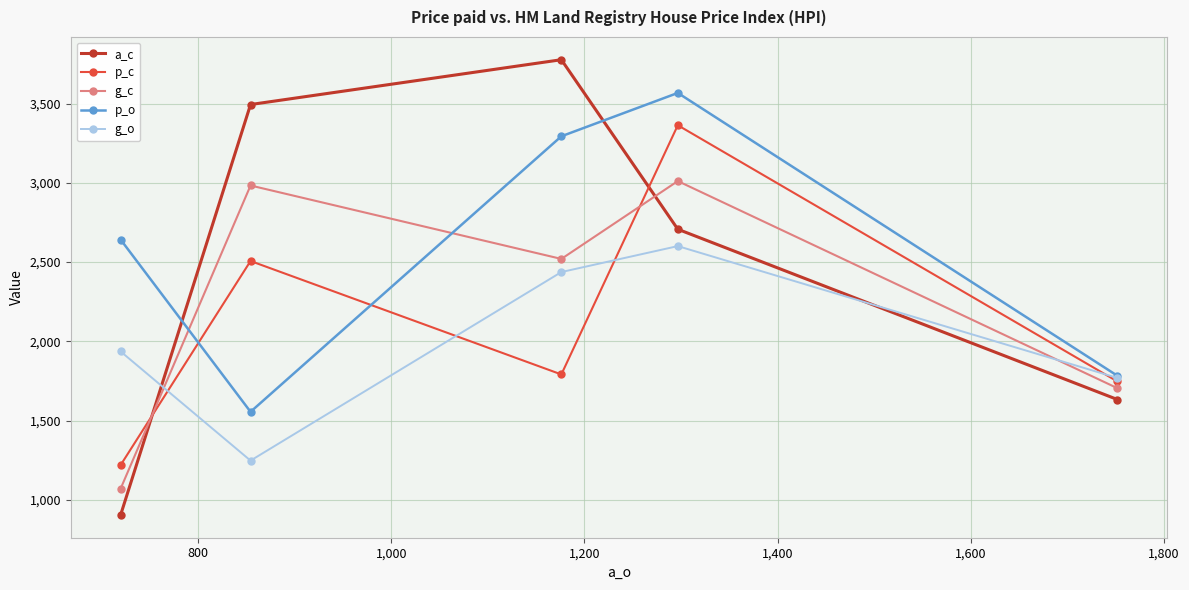

What is the value of the g_o point at the 3rd from the left?

2437.2